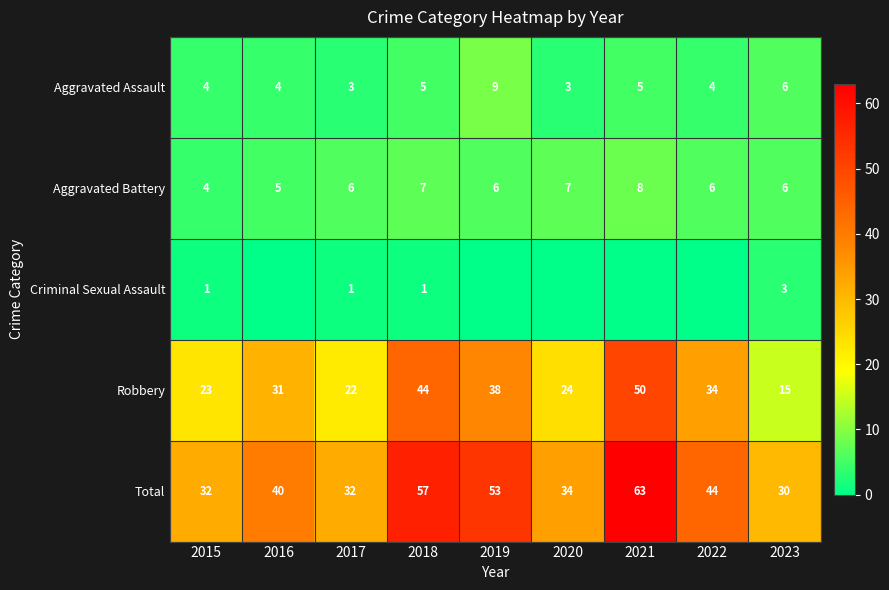

How many distinct data groups are displayed?

5